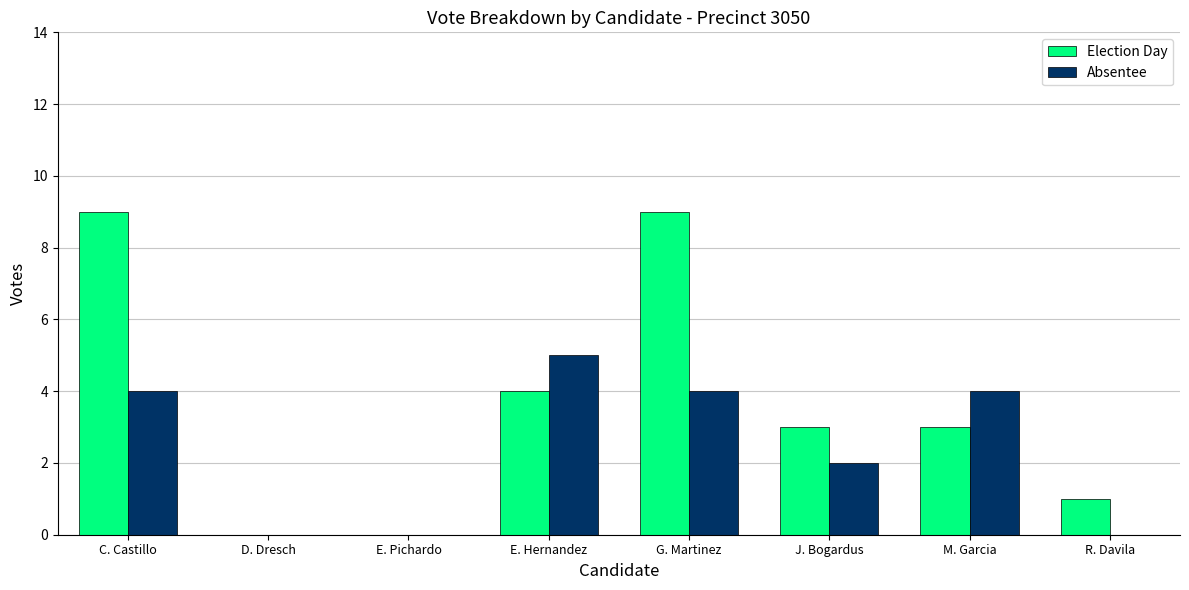

Between E. Pichardo and G. Martinez, which series saw the biggest shift?

Election Day